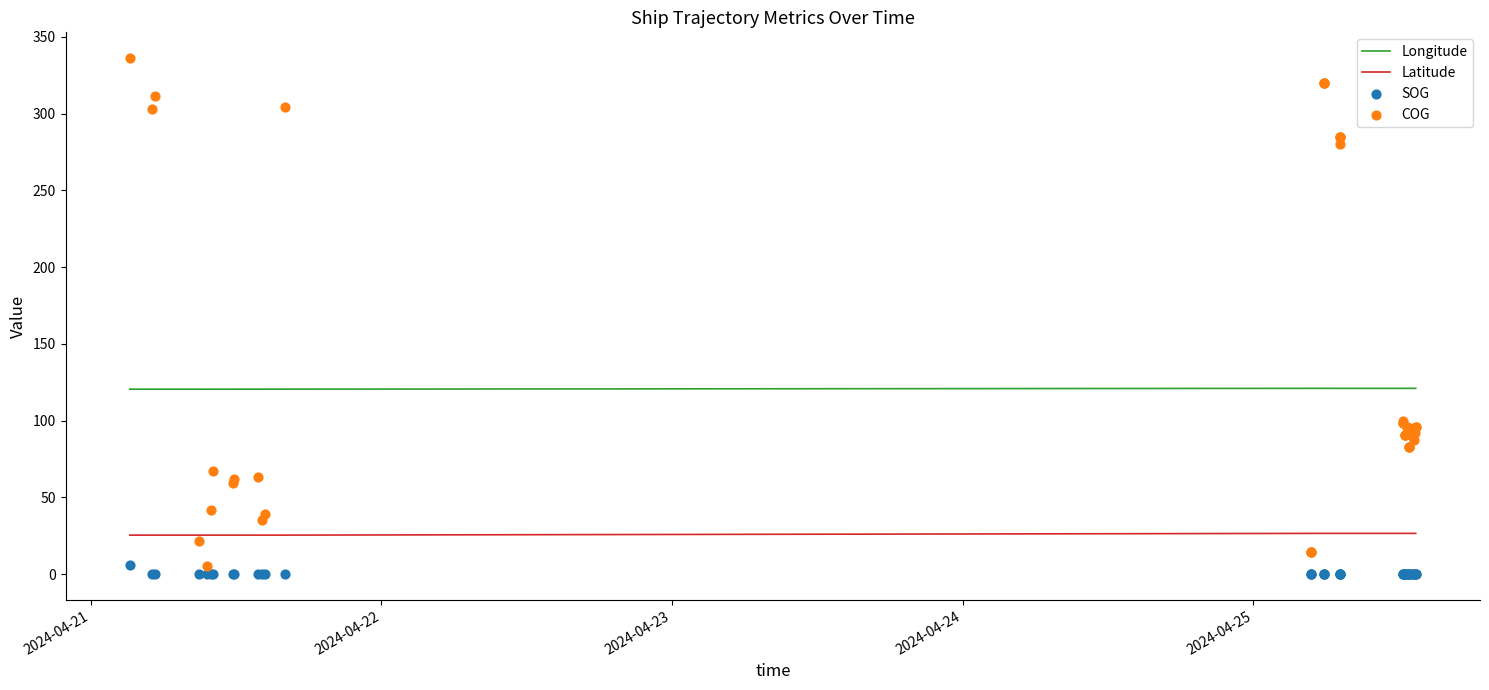

Which series contains the highest Y value?

COG